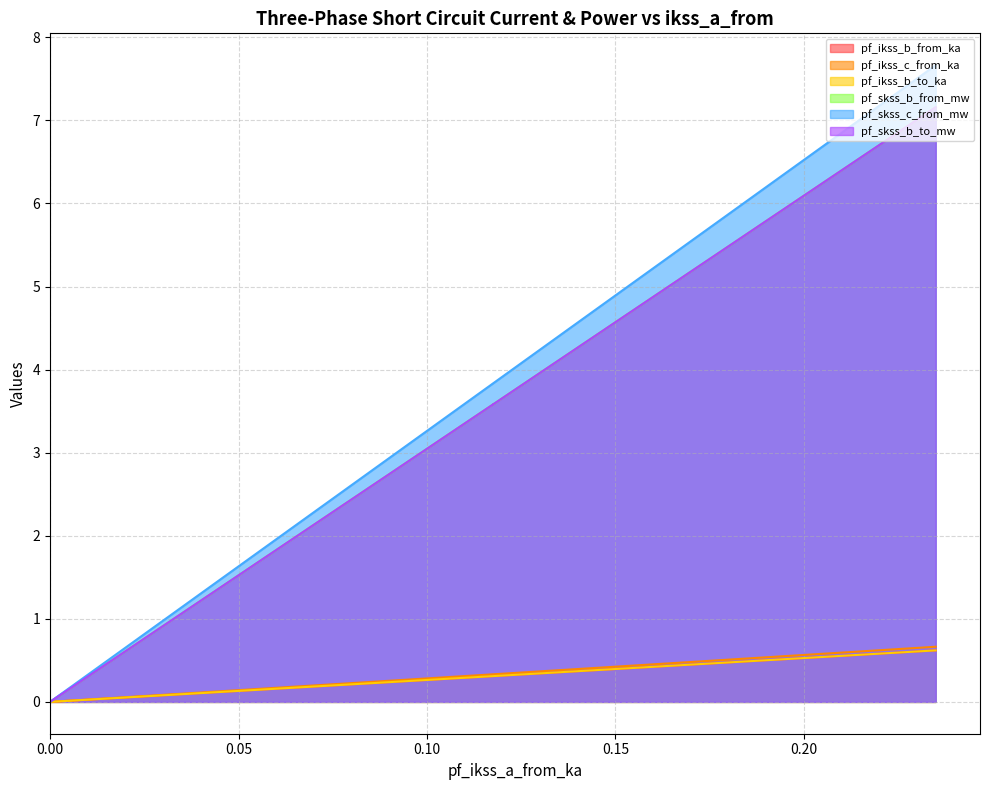

Is the value of pf_ikss_c_from_ka at 0.117479716968138 greater than the value of pf_skss_b_from_mw at 0.2349594339322209?

Yes